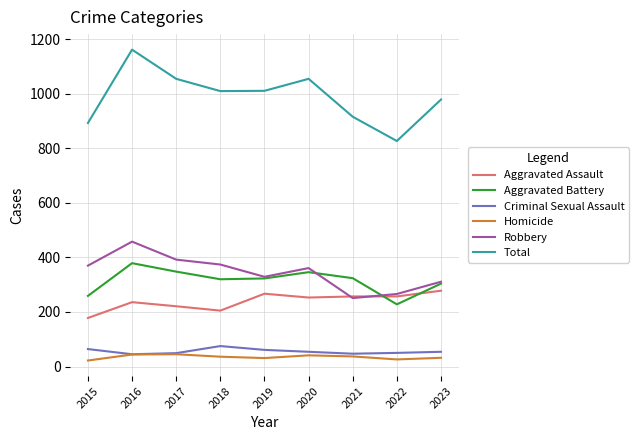

How many interior local peaks does the Aggravated Battery series have?

2